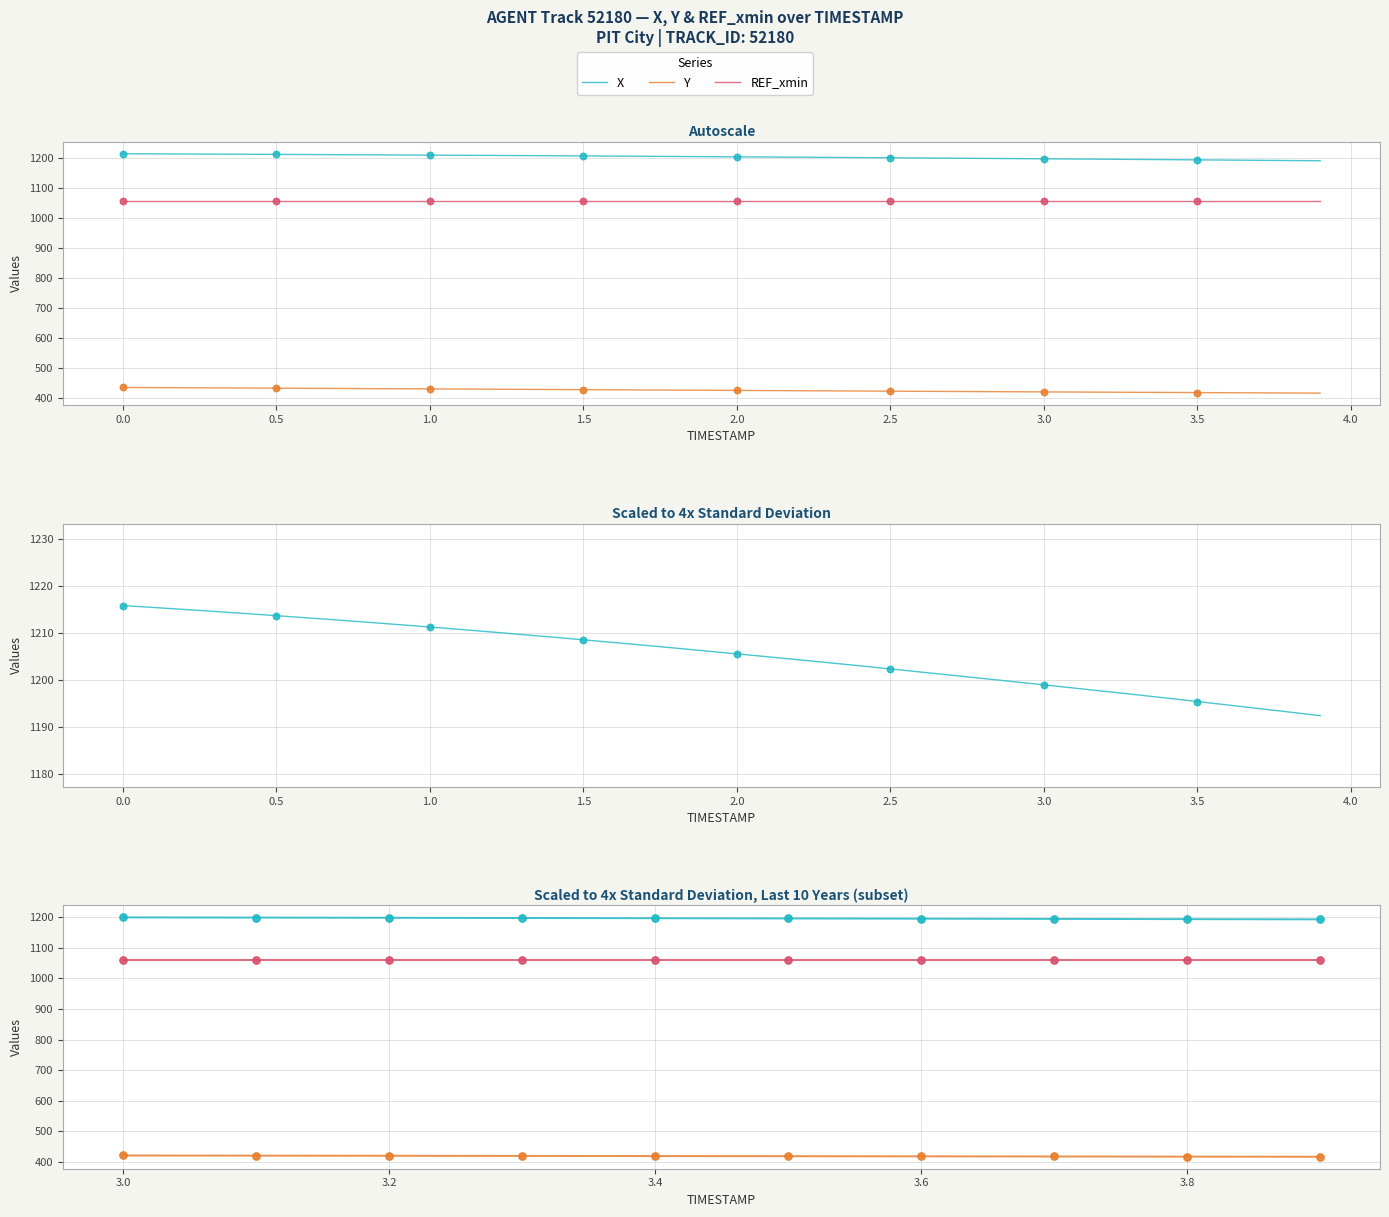

Which series has the widest spread of Y values?

X